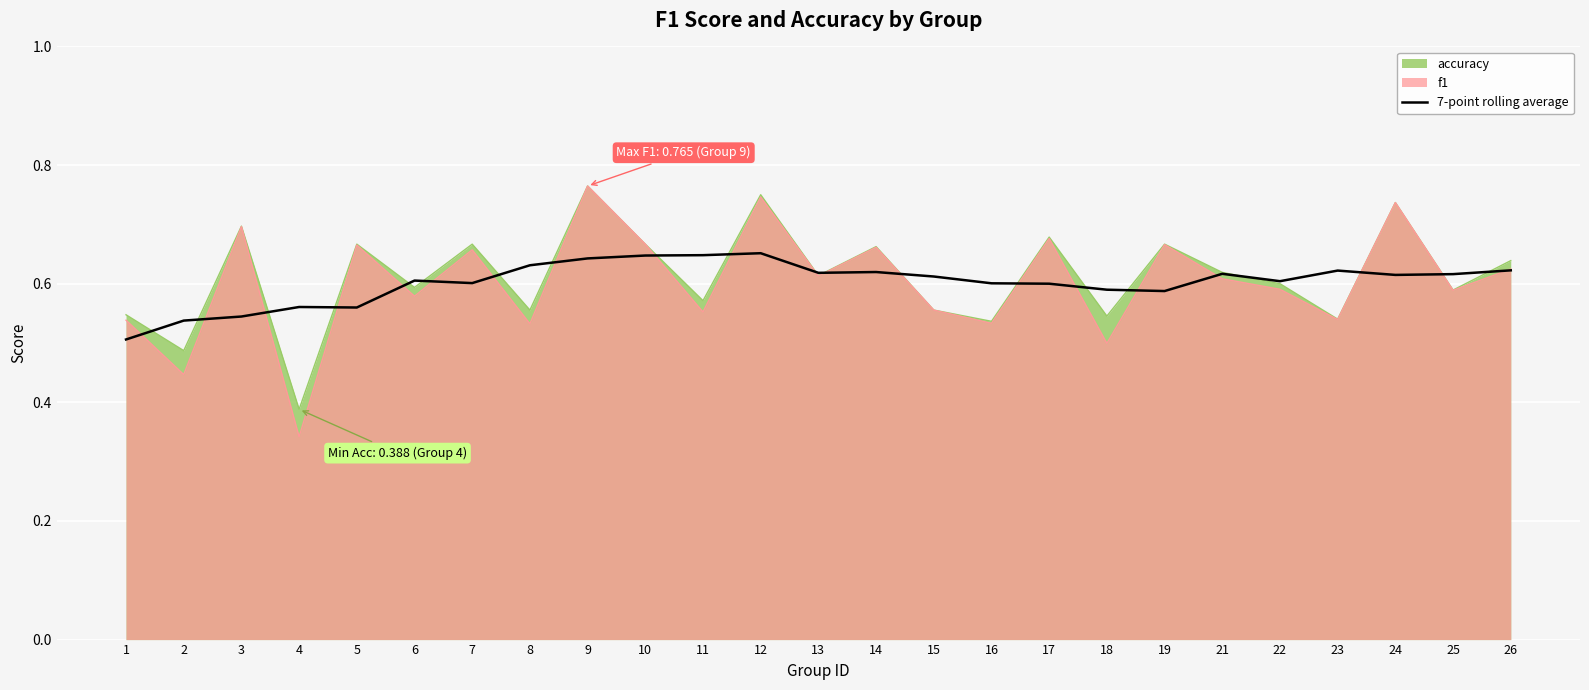

How many interior local peaks (higher than both neighbors) does the data have?

6